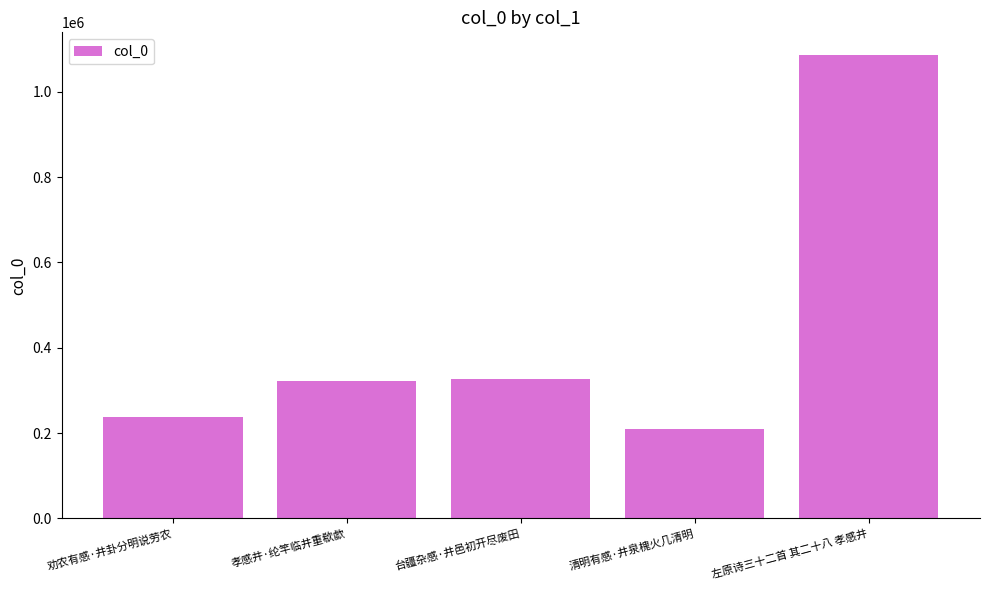

What is the maximum value shown in the chart?

1085237